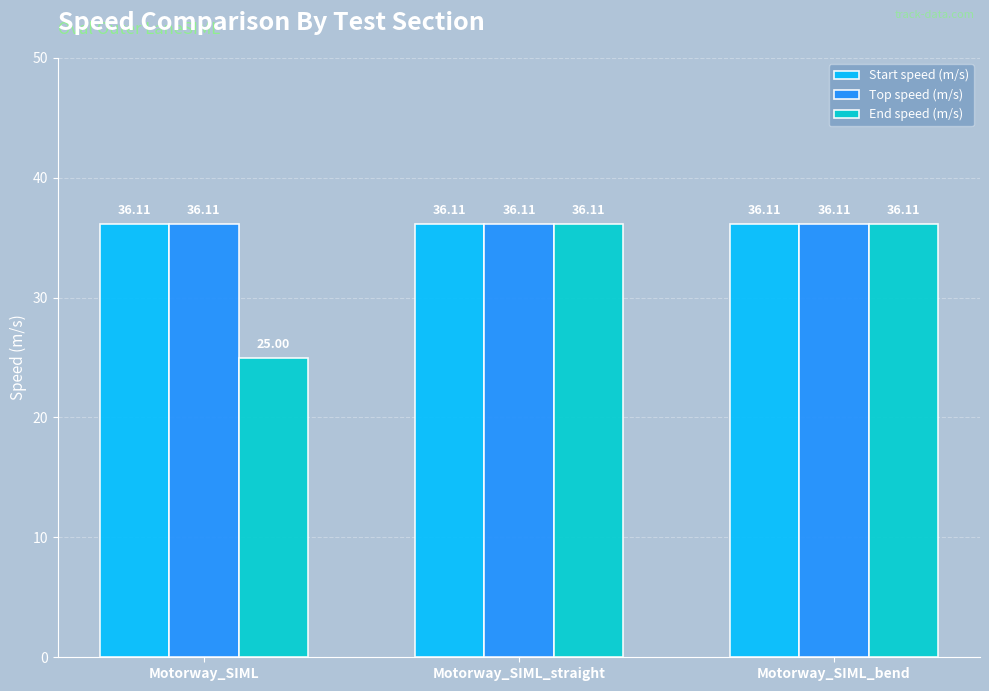

At how many categories does at least one series exceed 34?

3